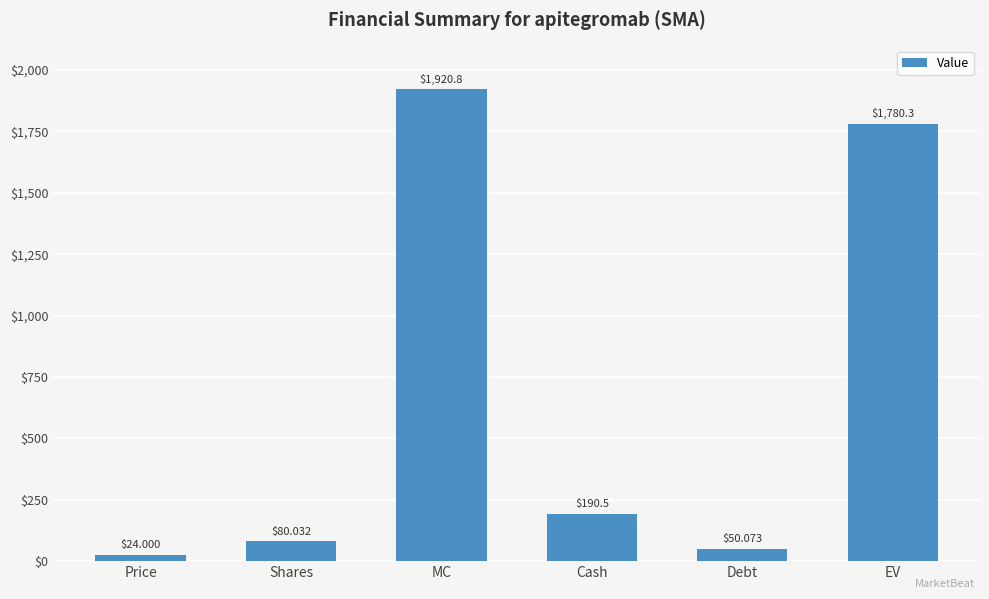

Approximately how many times larger is the value at MC compared to EV?

1.1